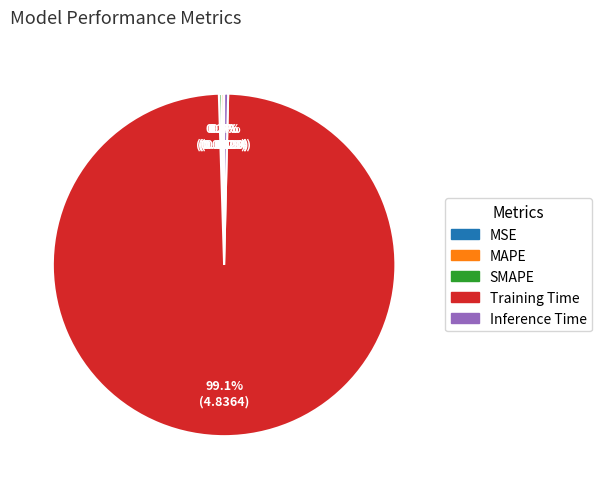

How much of the chart is everything except Inference Time?

99.6%